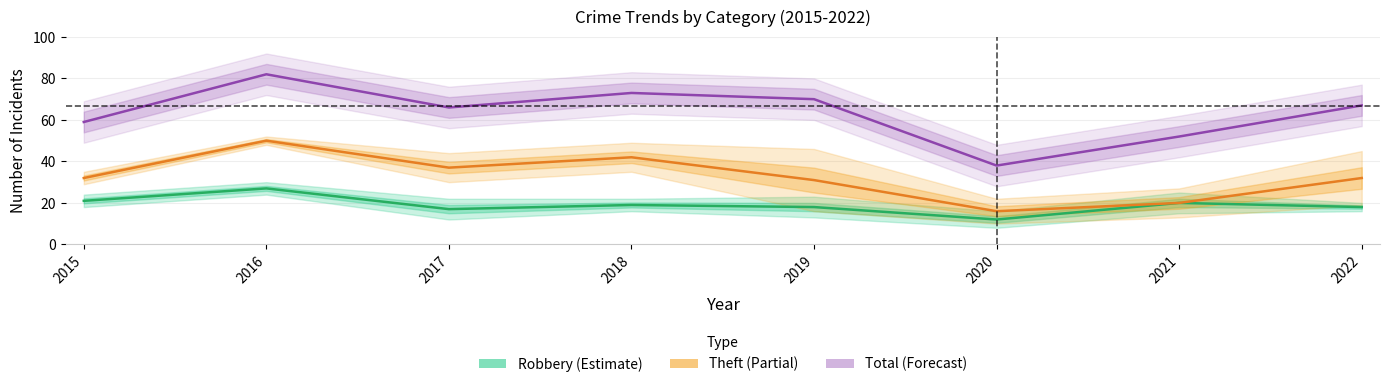

At 2015, list the series in order from smallest to largest.

Robbery, Theft, Total